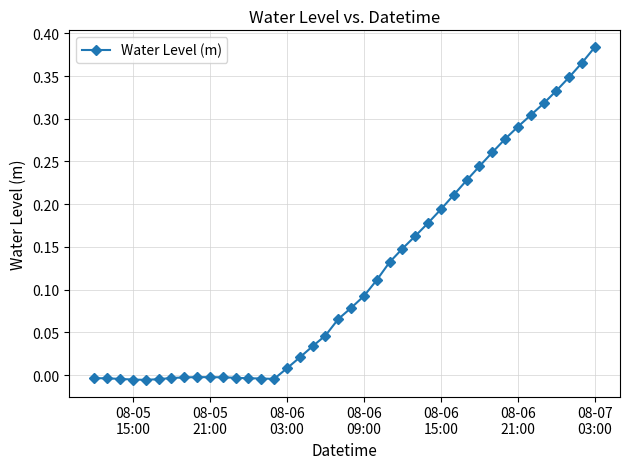

Reading right to left, extract all data points from this chart.

0.4	0.4	0.3	0.3	0.3	0.3	0.3	0.3	0.3	0.2	0.2	0.2	0.2	0.2	0.2	0.1	0.1	0.1	0.1	0.1	0.1	0.0	0.0	0.0	0.0	-0.0	-0.0	-0.0	-0.0	-0.0	-0.0	-0.0	-0.0	-0.0	-0.0	-0.0	-0.0	-0.0	-0.0	-0.0